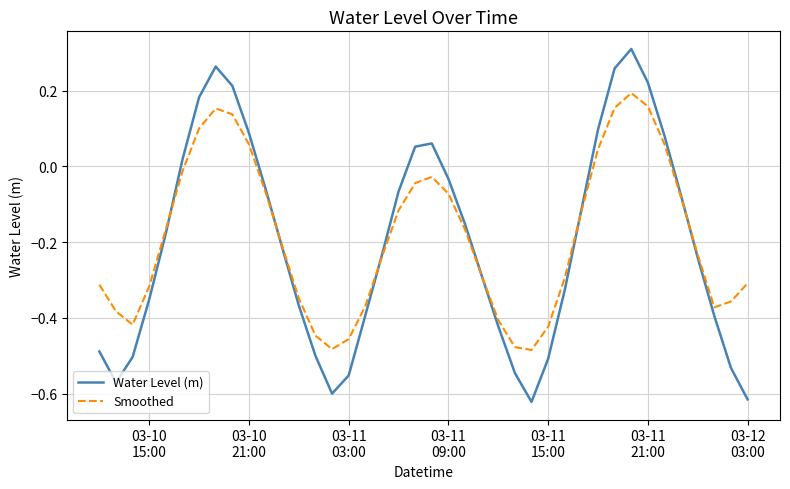

Rank the series by their maximum value, from lowest to highest.

Smoothed, Water Level (m)